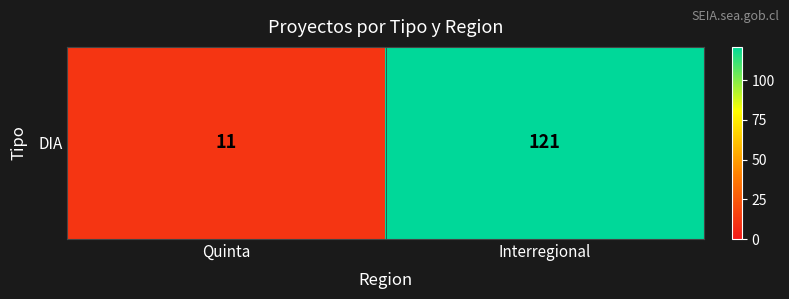

Reading left to right, what are all the values shown in this chart?

11	121